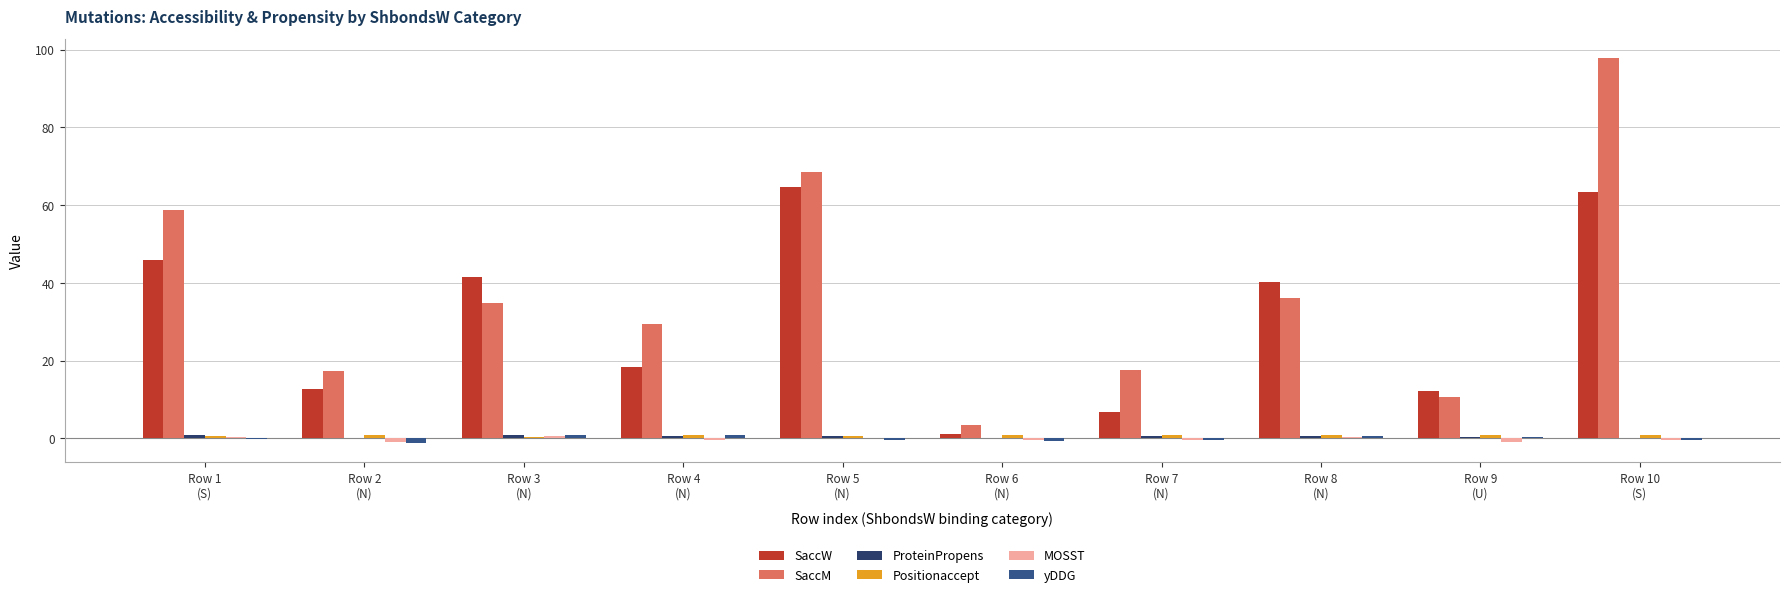

Which series has the largest total across all categories?

SaccM